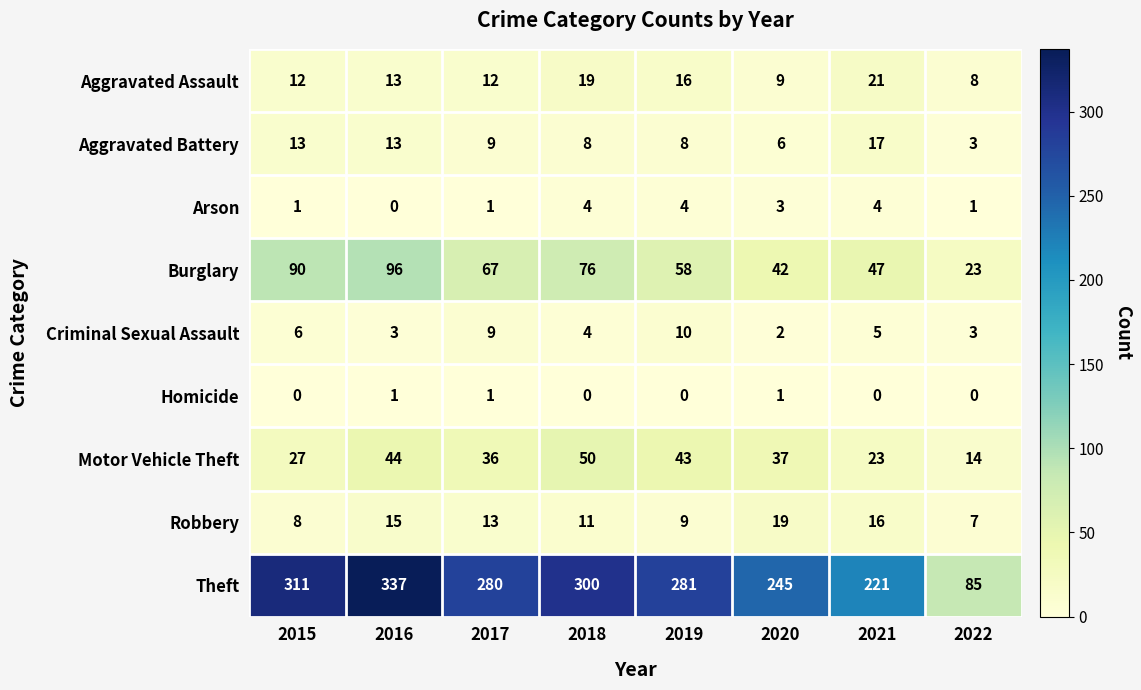

The Criminal Sexual Assault series shows 4 at 2018. True or false?

True